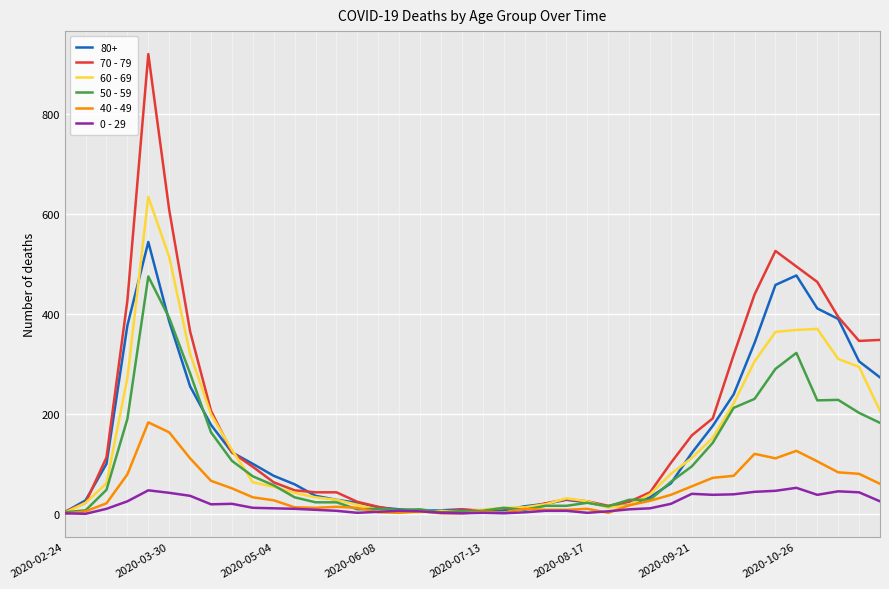

Which series has the largest range (max minus min)?

70 - 79